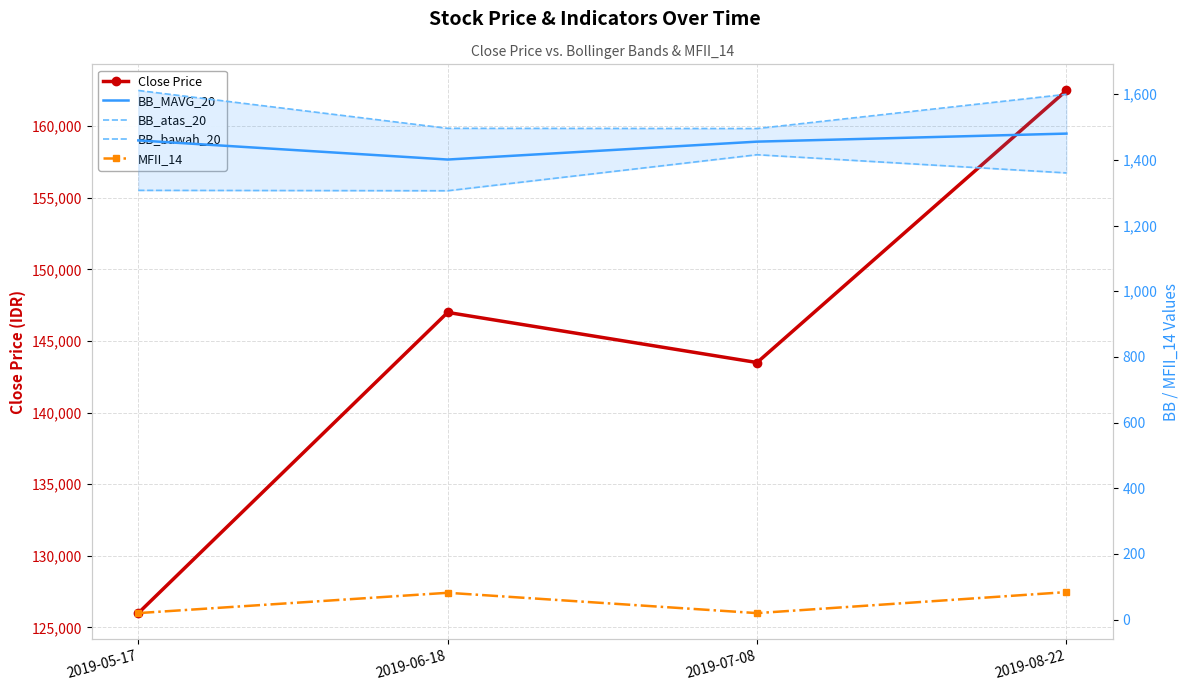

Which series has the largest total across all categories?

Close Price